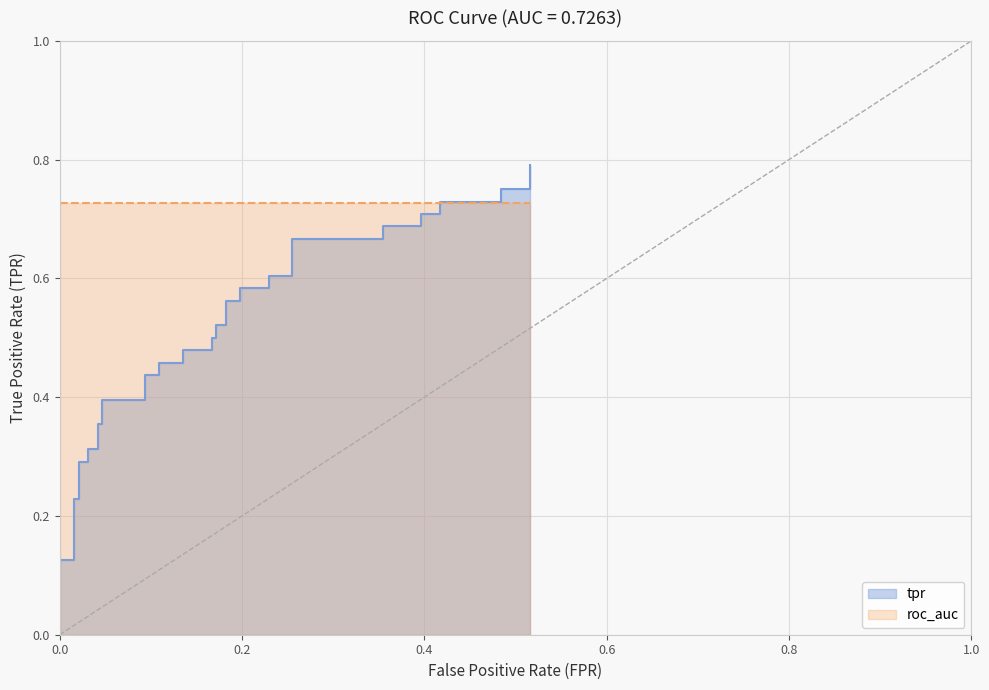

How many categories are shown in the chart?

40